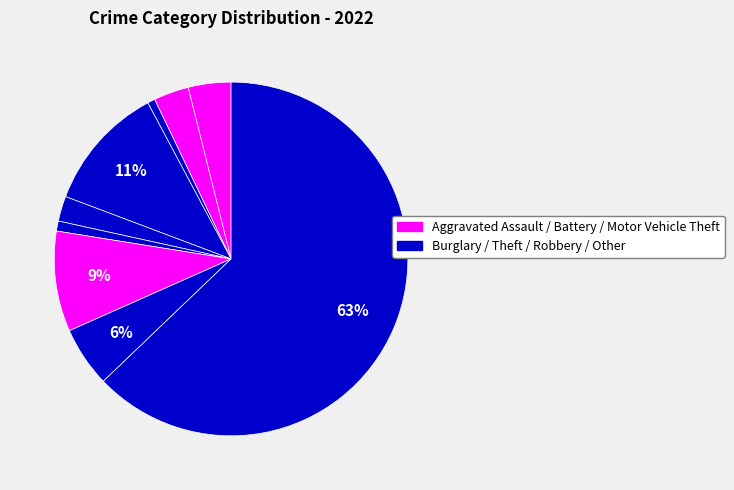

How many segments does this pie chart have?

9